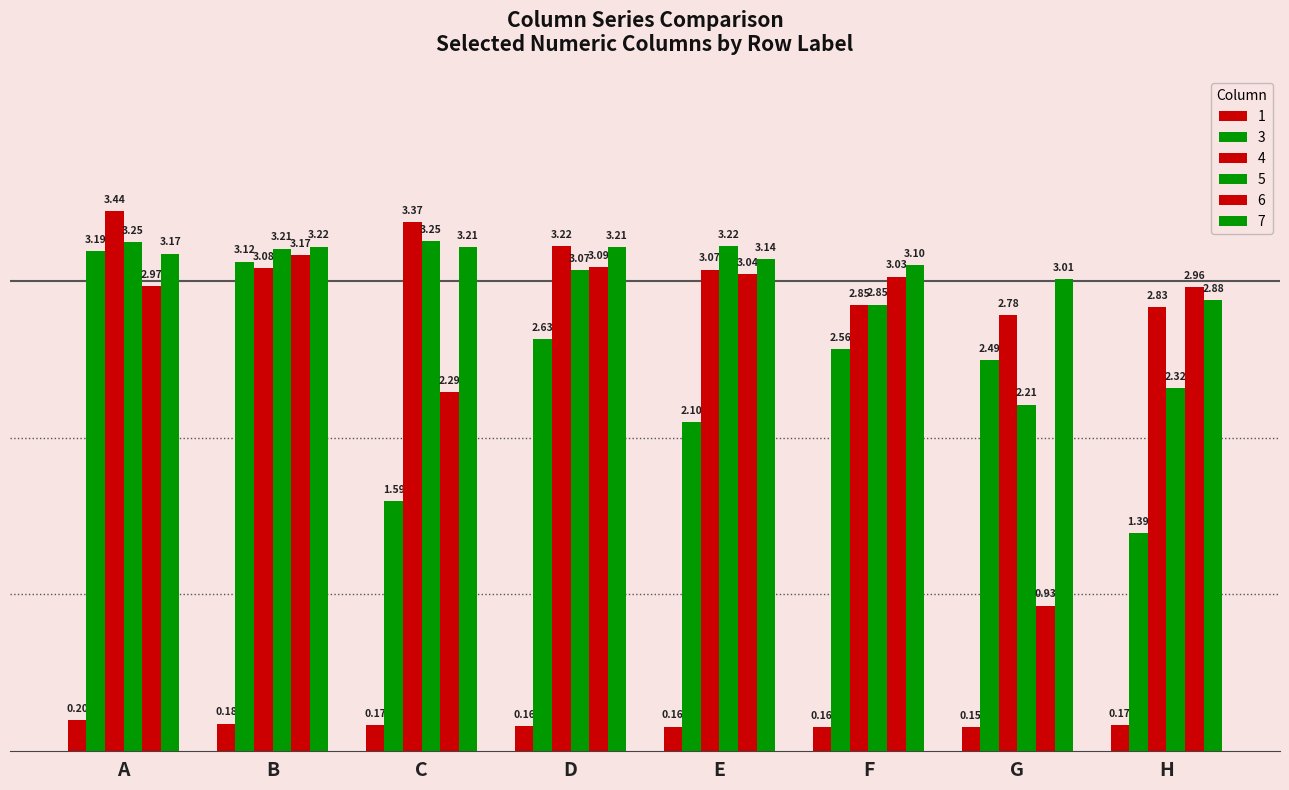

Reading left to right, extract all data points from this chart.

1: 0.2	0.2	0.2	0.2	0.2	0.2	0.2	0.2
3: 3.2	3.1	1.6	2.6	2.1	2.6	2.5	1.4
4: 3.4	3.1	3.4	3.2	3.1	2.8	2.8	2.8
5: 3.2	3.2	3.3	3.1	3.2	2.8	2.2	2.3
6: 3.0	3.2	2.3	3.1	3.0	3.0	0.9	3.0
7: 3.2	3.2	3.2	3.2	3.1	3.1	3.0	2.9